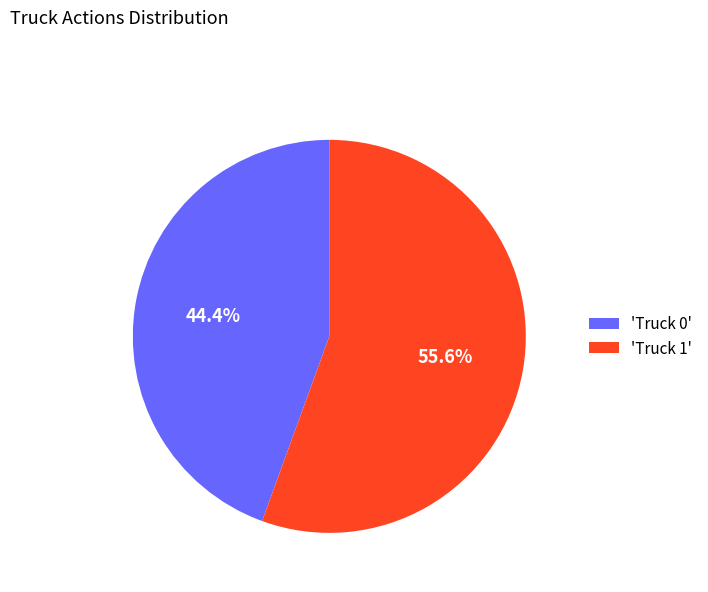

Between 'Truck 1' and 'Truck 0', which is larger?

'Truck 1'